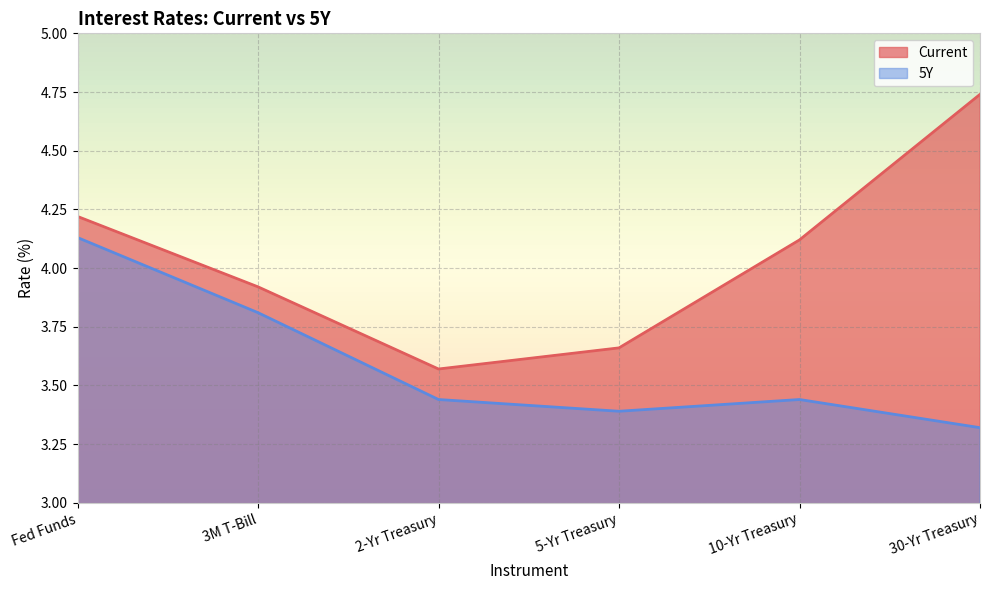

True or false: Current has a value of 4.1 at 10-Yr Treasury.

True